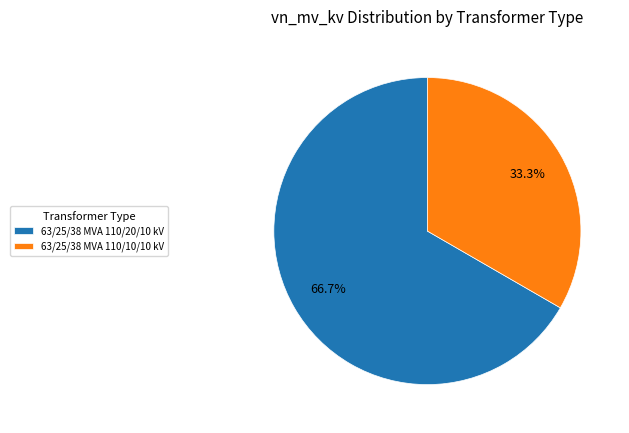

Which slice is the largest?

63/25/38 MVA 110/20/10 kV